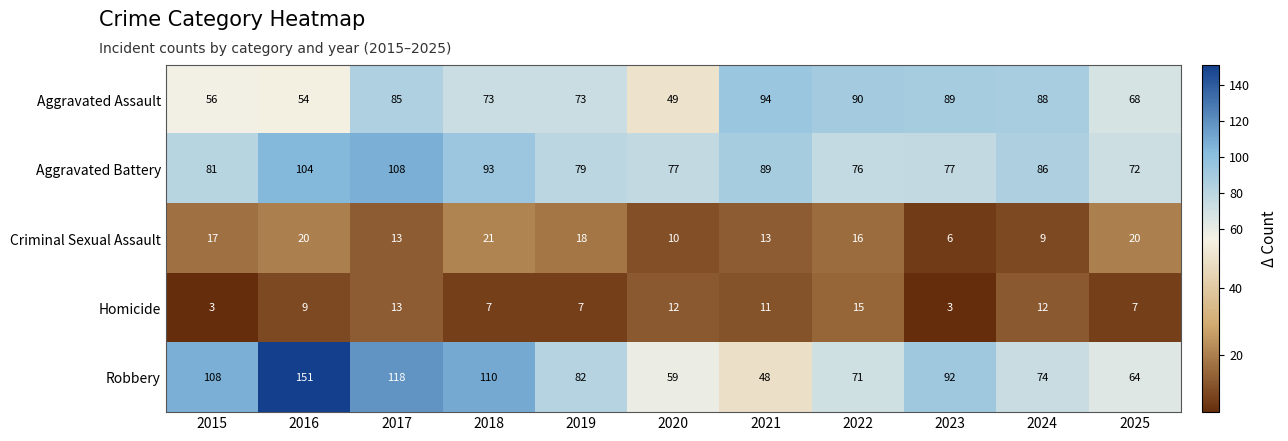

What is the difference between the second highest and second lowest values in the Criminal Sexual Assault series?

11